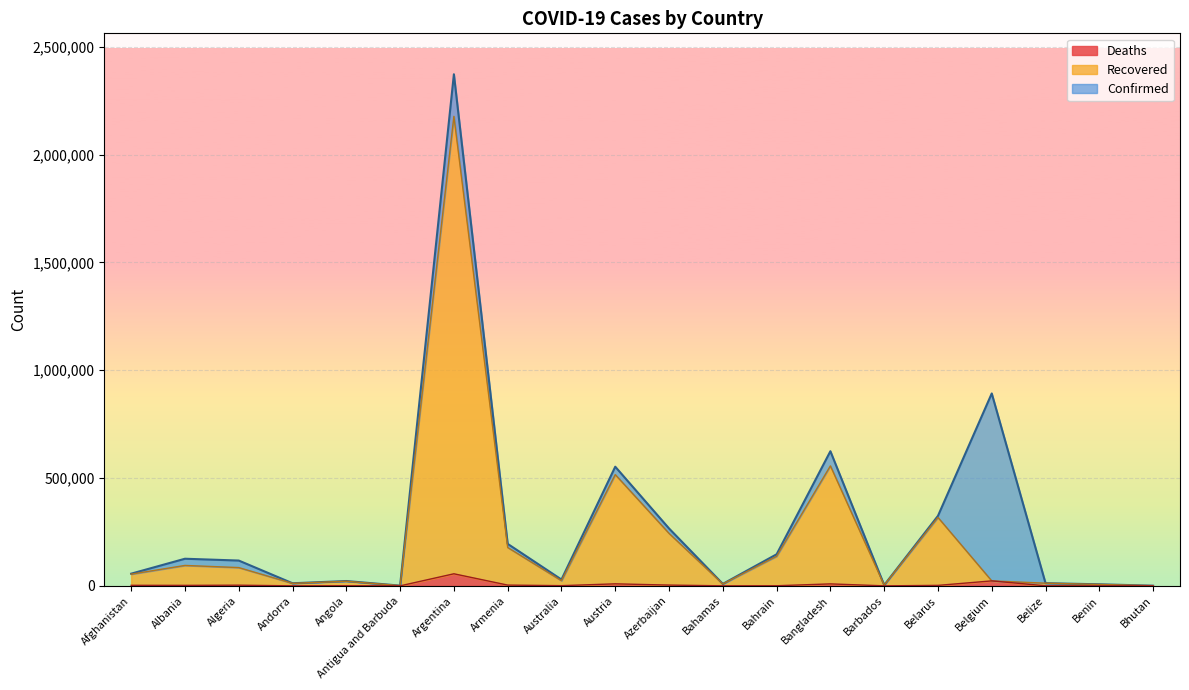

The Confirmed series shows 7313 at Benin. True or false?

True